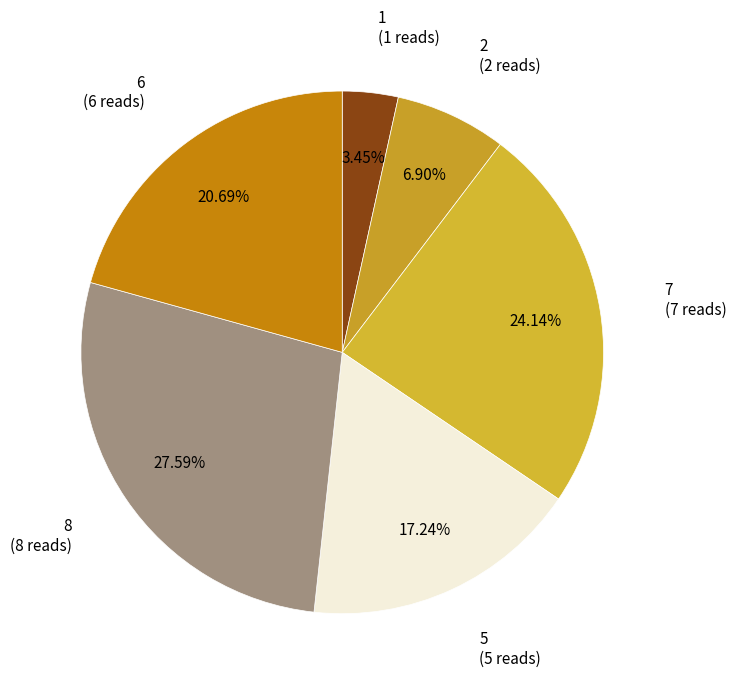

Does 1 account for over 50% of the chart?

No